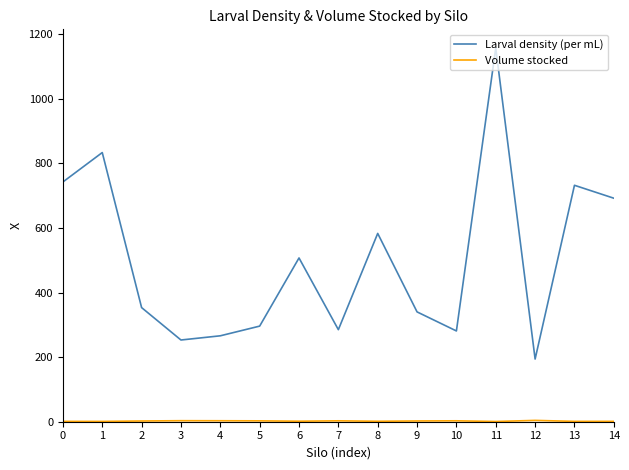

Which series has the largest range (max minus min)?

Larval density (per mL)